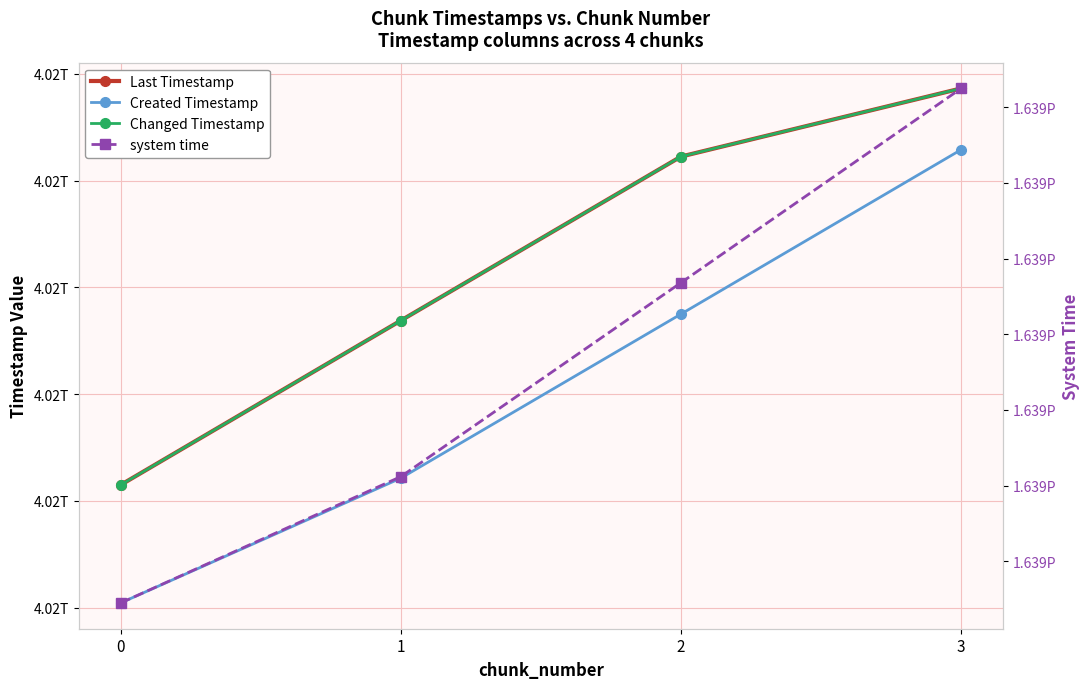

Is this an area chart (filled region under the line)?

No